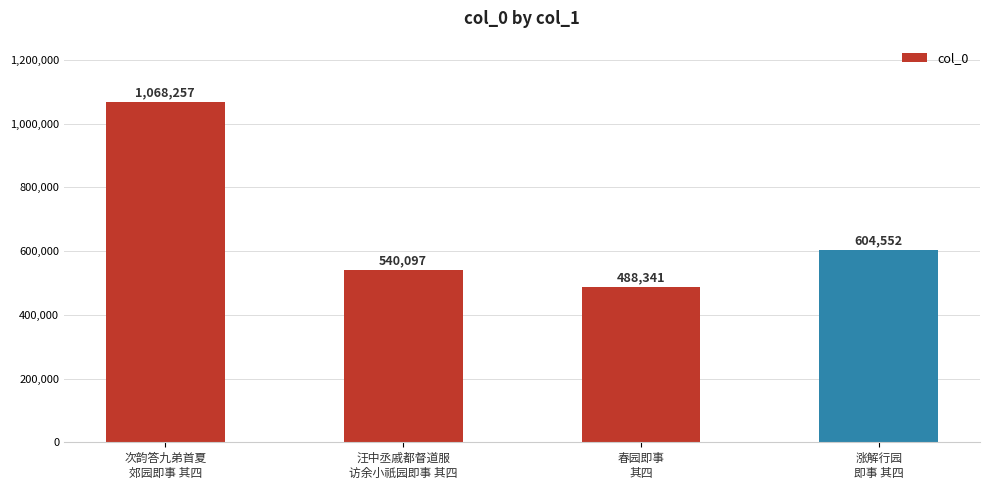

Approximately how many times larger is the value at 汪中丞戚都督道服
访余小祇园即事 其四 compared to 涨解行园
即事 其四?

0.9